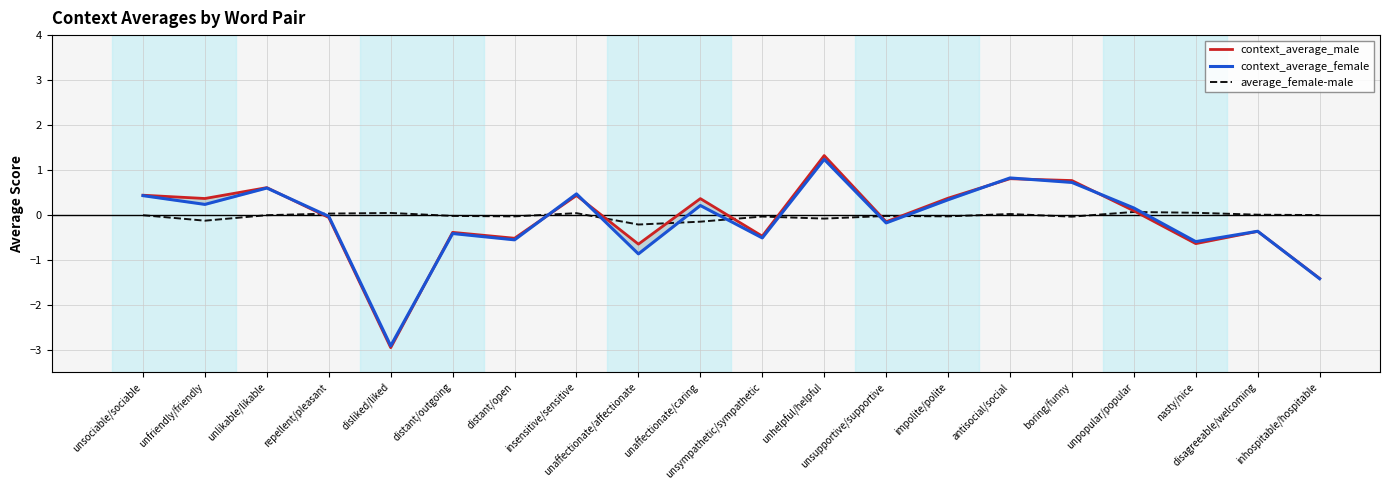

True or false: context_average_male has a value of -0.6 at nasty/nice.

True